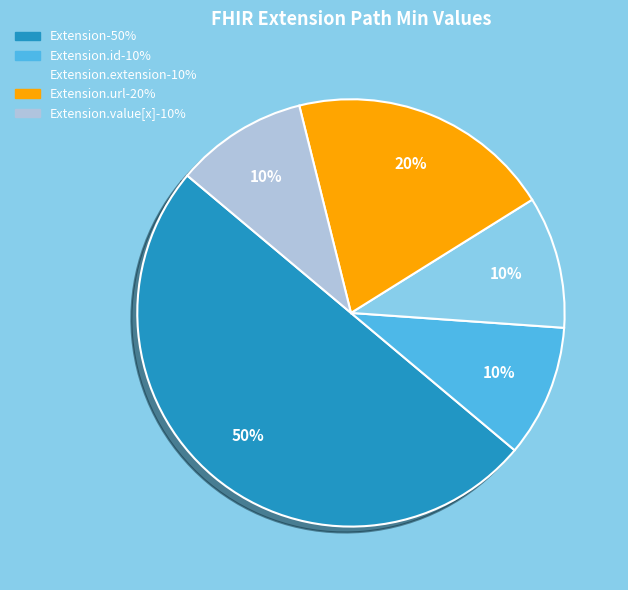

How many segments does this pie chart have?

5